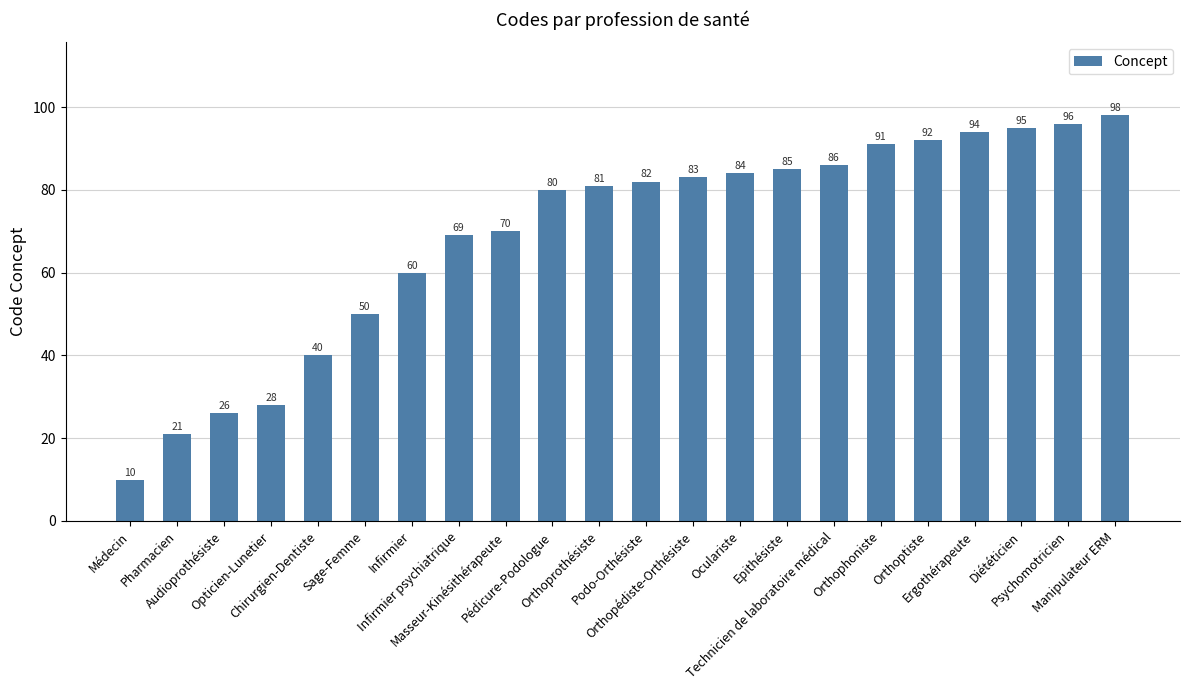

Count the number of categories in the chart.

22